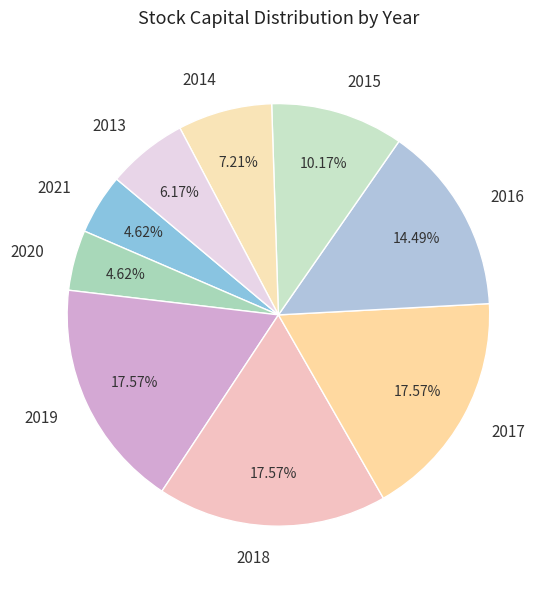

Is 2016 the majority of the pie?

No